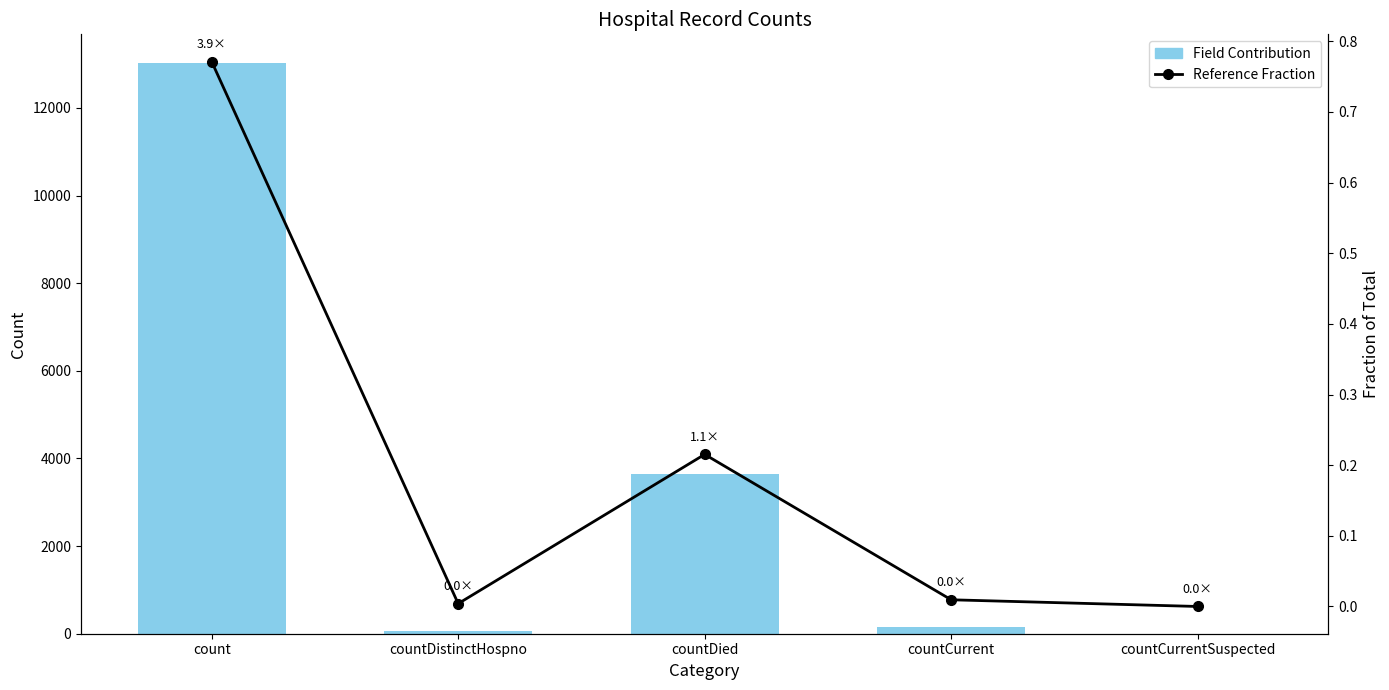

What is the value of the Field Contribution bar at the 1st from the left?

13027.0